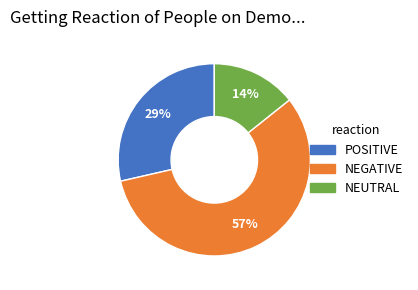

To the nearest percent, what is the difference between the largest and smallest slice percentages?

43%